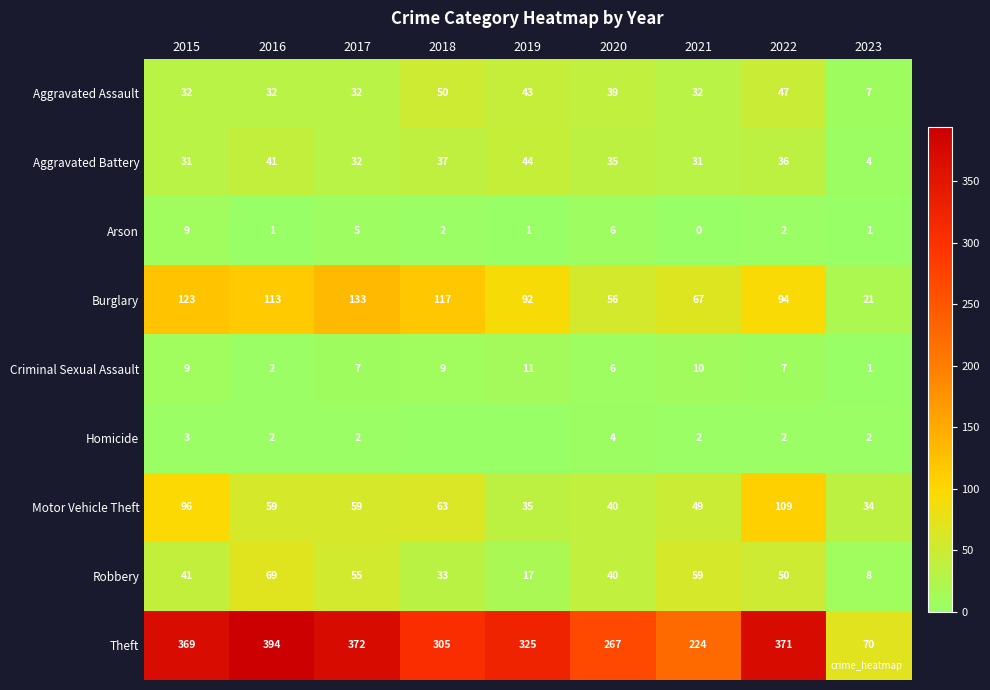

True or false: Aggravated Battery has a value of 31 at 2021.

True